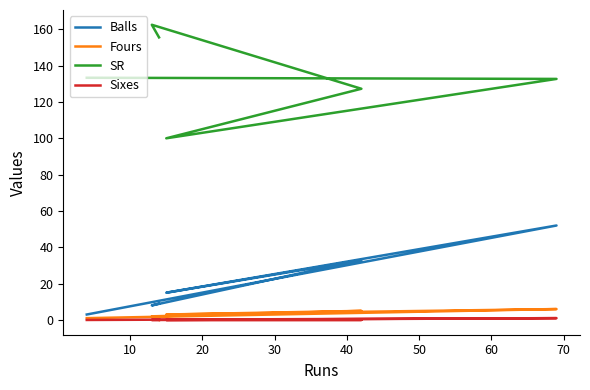

Between 20 and 50, which series saw the biggest shift?

SR